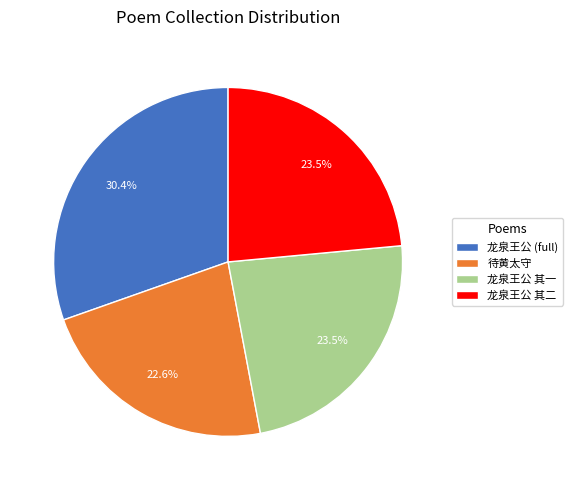

How many slices are in this pie chart?

4